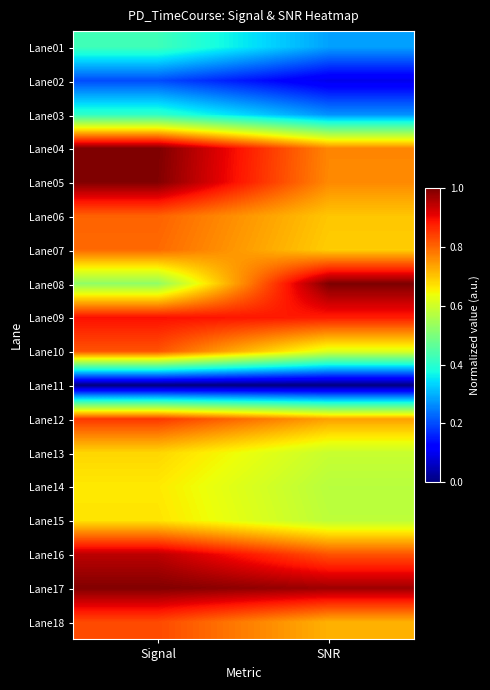

Reading left to right, transcribe all the data shown in this chart.

Lane01: Signal=0.4	SNR=0.3
Lane02: Signal=0.2	SNR=0.1
Lane03: Signal=0.4	SNR=0.3
Lane04: Signal=1.0	SNR=0.8
Lane05: Signal=1.0	SNR=0.8
Lane06: Signal=0.8	SNR=0.7
Lane07: Signal=0.8	SNR=0.7
Lane08: Signal=0.5	SNR=1.0
Lane09: Signal=0.9	SNR=0.9
Lane10: Signal=0.8	SNR=0.6
Lane11: Signal=0.0	SNR=0.0
Lane12: Signal=0.9	SNR=0.7
Lane13: Signal=0.7	SNR=0.6
Lane14: Signal=0.7	SNR=0.6
Lane15: Signal=0.7	SNR=0.6
Lane16: Signal=0.9	SNR=0.8
Lane17: Signal=1.0	SNR=1.0
Lane18: Signal=0.8	SNR=0.7